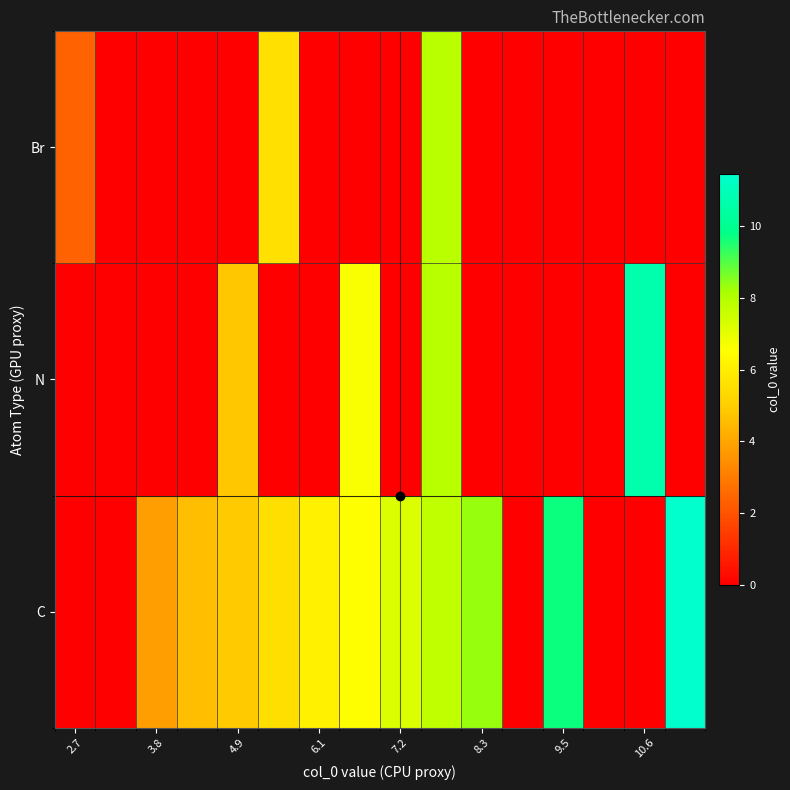

Which label corresponds to the smallest value in the chart?

2.7